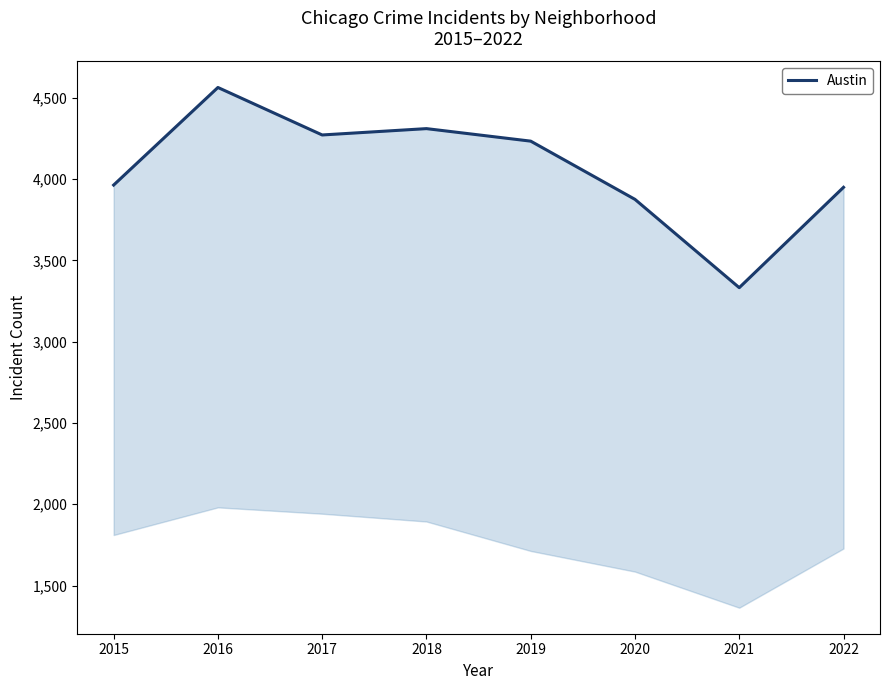

List the labels in order of value, largest first.

2016, 2018, 2017, 2019, 2015, 2022, 2020, 2021